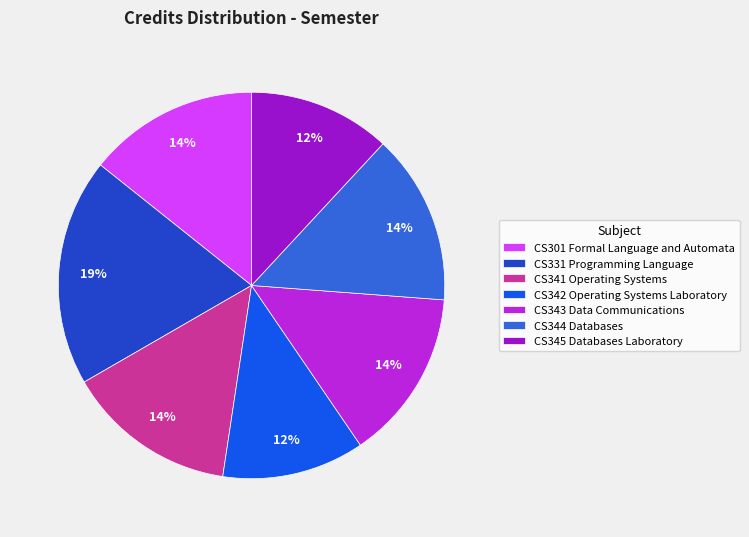

Combined, do CS345 Databases Laboratory and CS344 Databases account for over 50%?

No